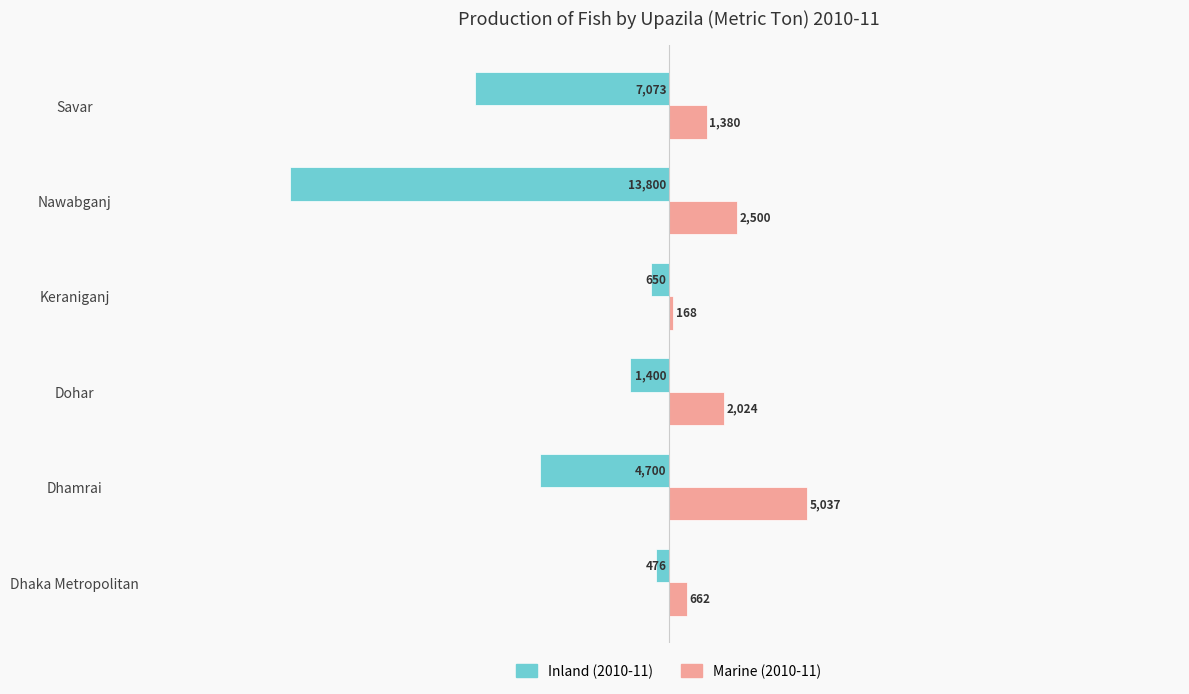

What is the difference between the highest and lowest values at Keraniganj?

818